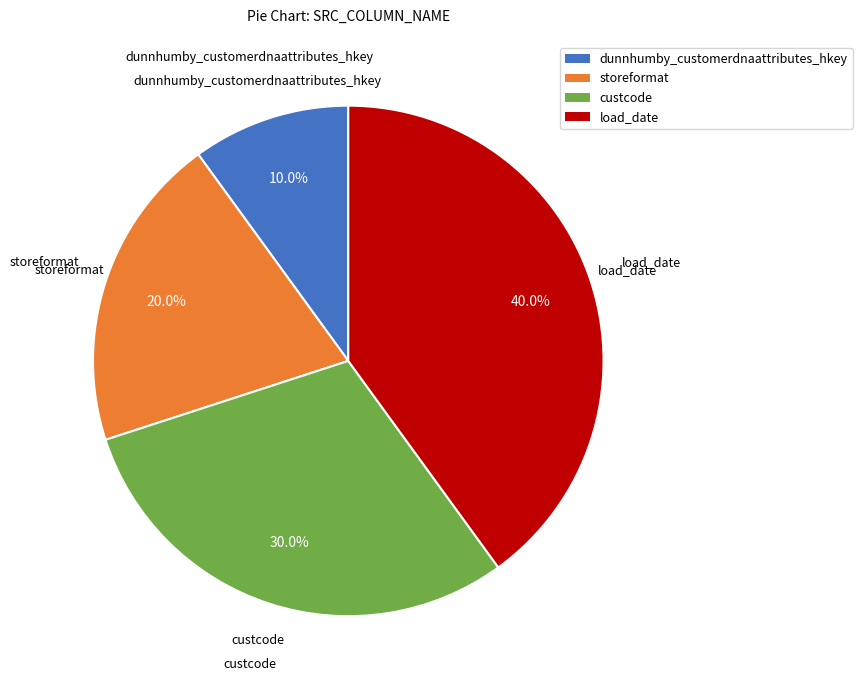

Rank the categories by value from highest to lowest.

load_date, custcode, storeformat, dunnhumby_customerdnaattributes_hkey